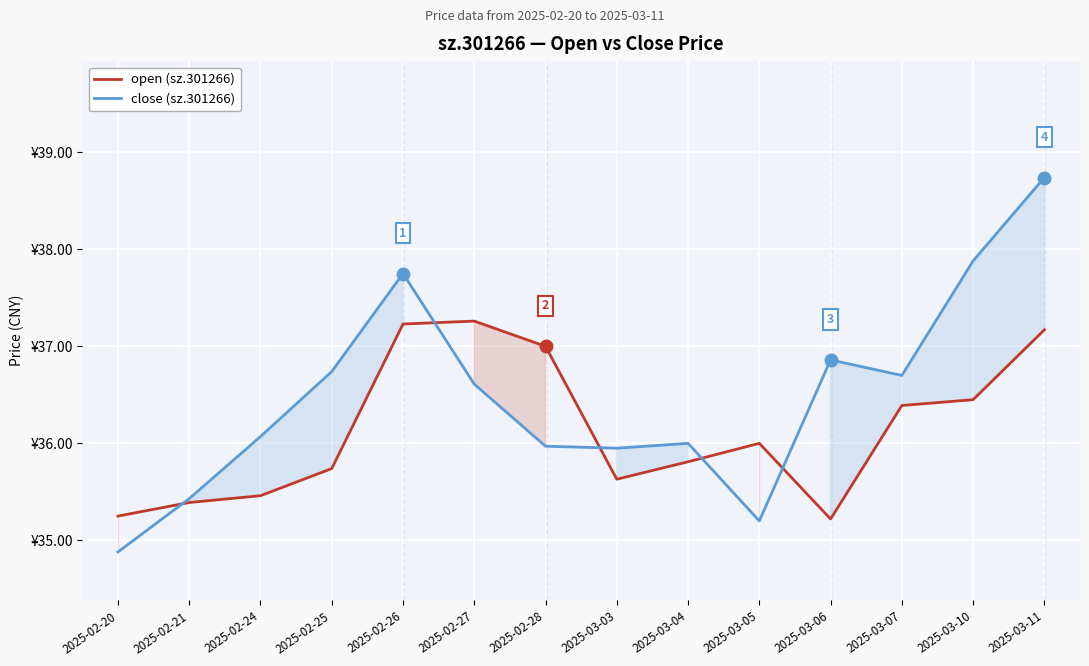

Rank the series by their average value, from lowest to highest.

open, close